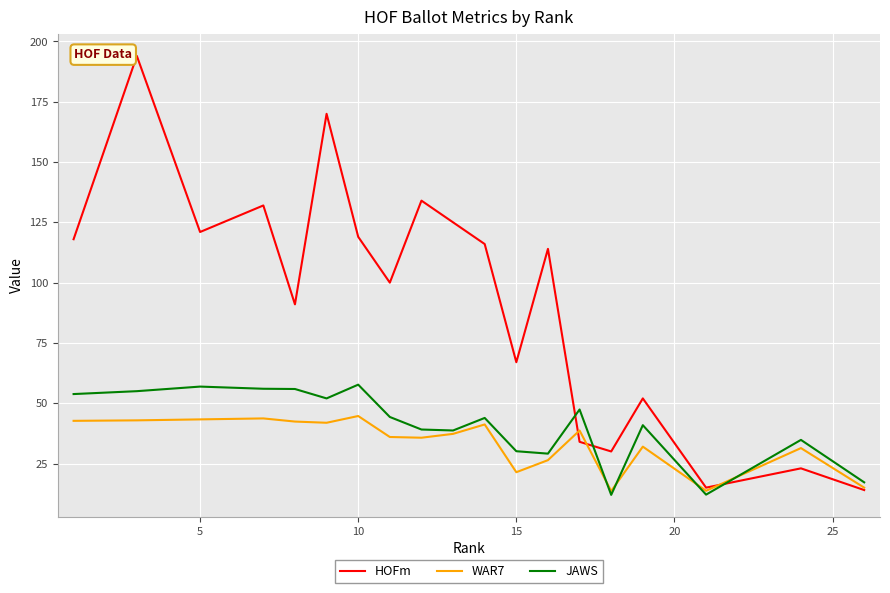

What is the greatest value displayed?

194.0